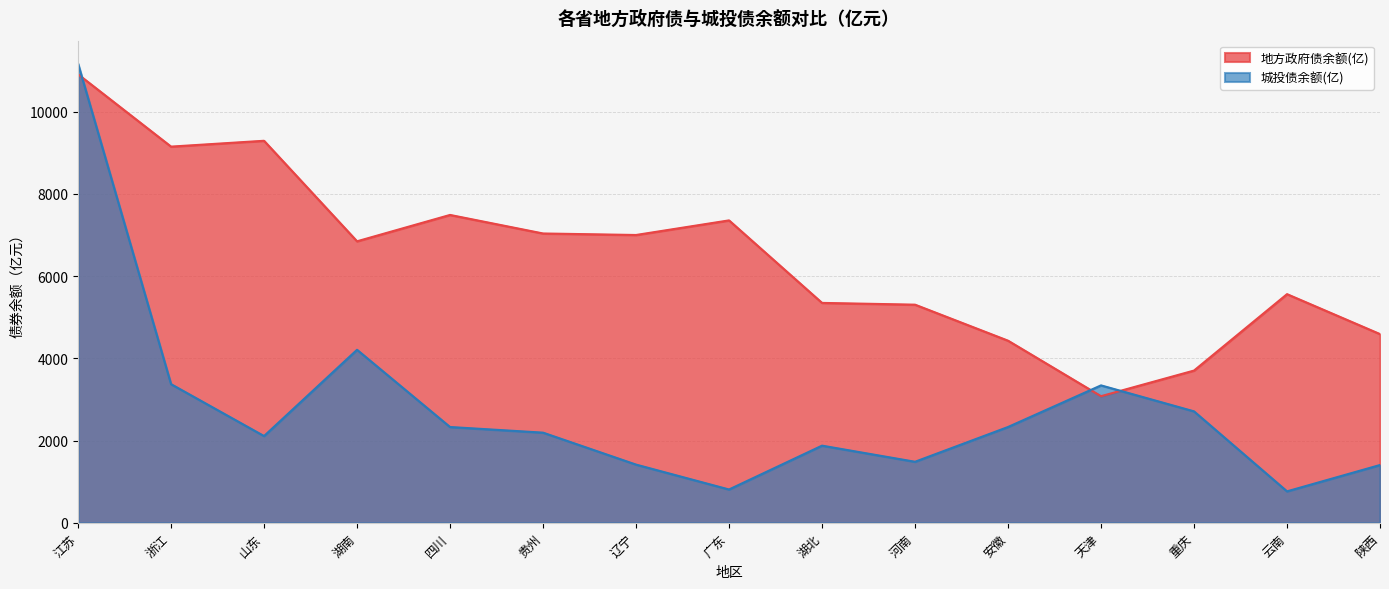

Reading right to left, what are all the values shown in this chart?

地方政府债余额(亿): 陕西=4591.4	云南=5563.0	重庆=3704.3	天津=3081.0	安徽=4431.3	河南=5307.2	湖北=5350.0	广东=7357.0	辽宁=7001.7	贵州=7038.6	四川=7489.6	湖南=6848.4	山东=9293.4	浙江=9151.5	江苏=10911.2
城投债余额(亿): 陕西=1407.0	云南=766.4	重庆=2712.1	天津=3343.9	安徽=2331.6	河南=1486.0	湖北=1878.0	广东=811.7	辽宁=1417.1	贵州=2194.3	四川=2331.3	湖南=4209.6	山东=2111.8	浙江=3374.0	江苏=11169.8